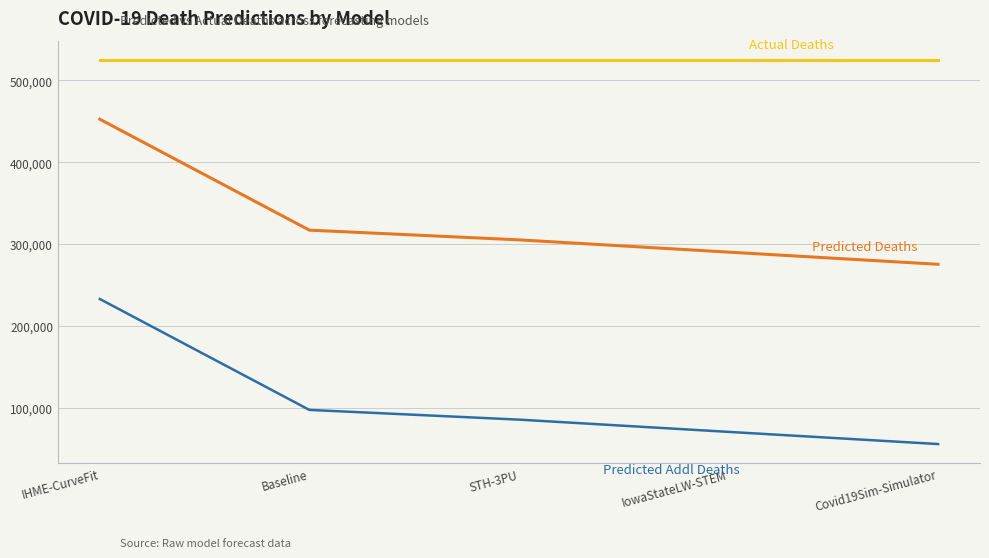

At which category is the sum across all series the highest?

IHME-CurveFit